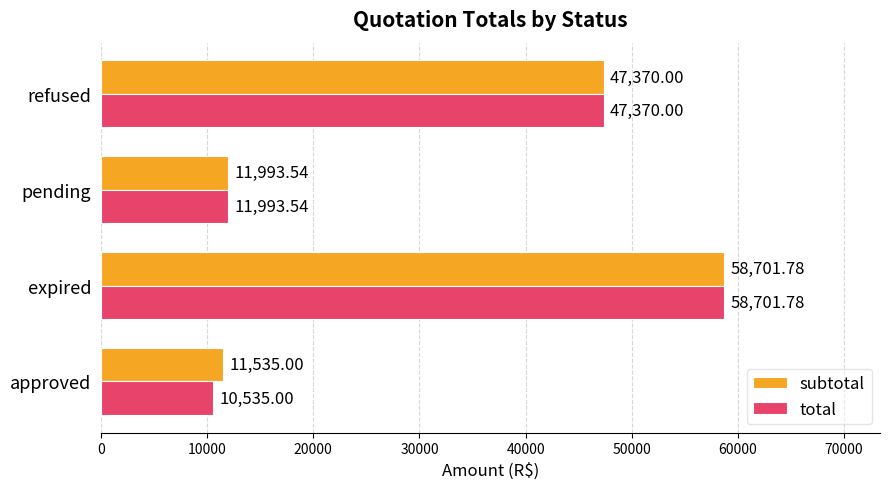

List the series in order of their overall mean, lowest first.

total, subtotal